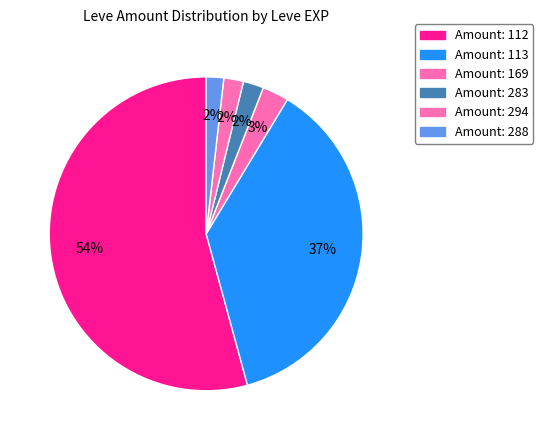

Count the number of slices in the pie.

6